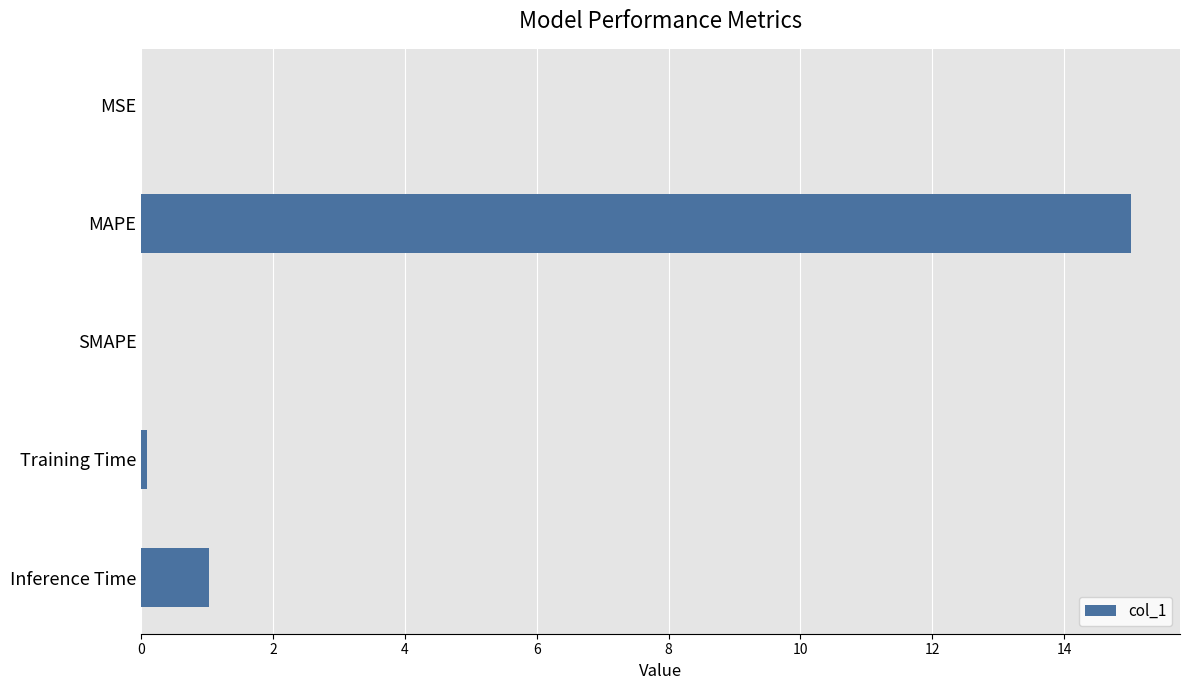

Count the number of data series in this chart.

1